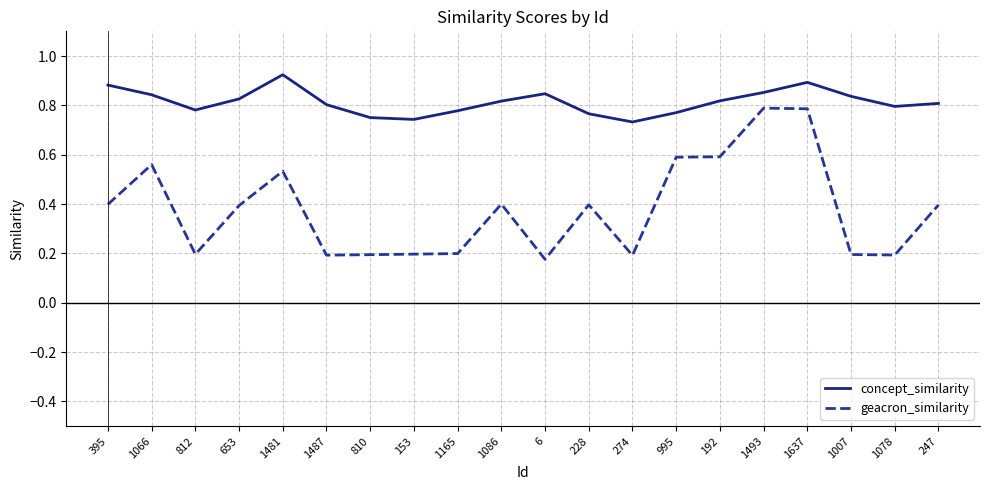

True or false: concept_similarity and geacron_similarity intersect in this chart.

False